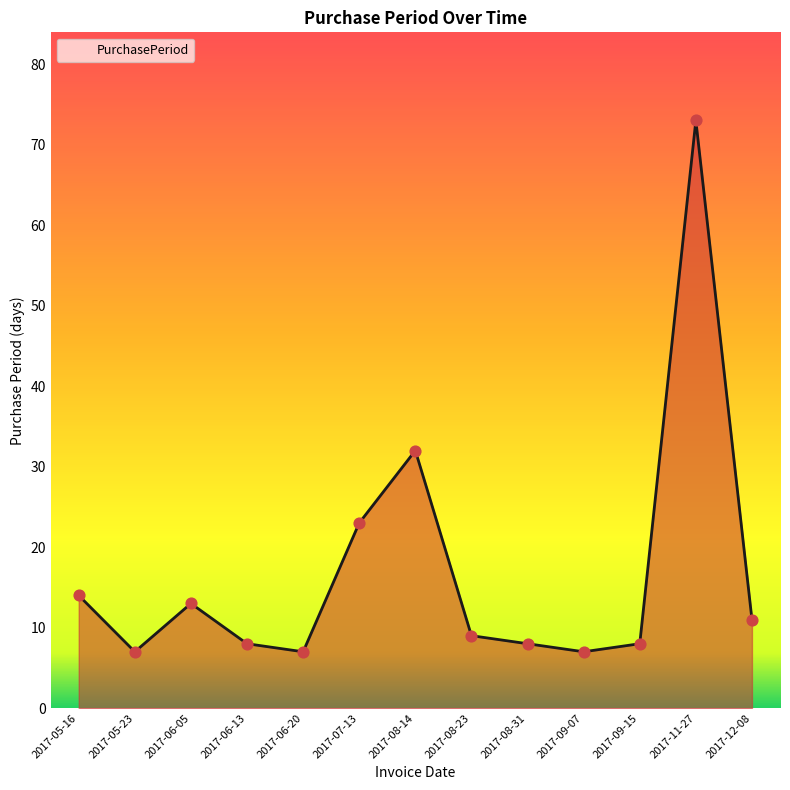

What is the ratio of the value at 2017-08-31 to the value at 2017-11-27?

0.1